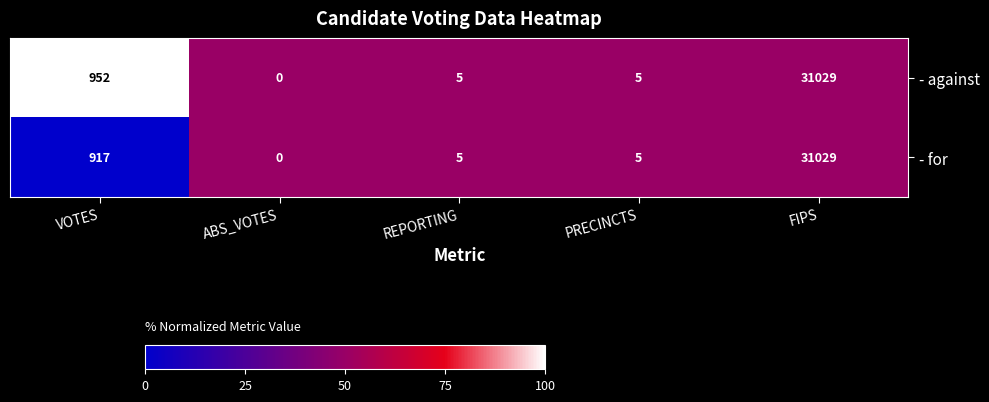

List the series in order of their overall mean, lowest first.

- for, - against